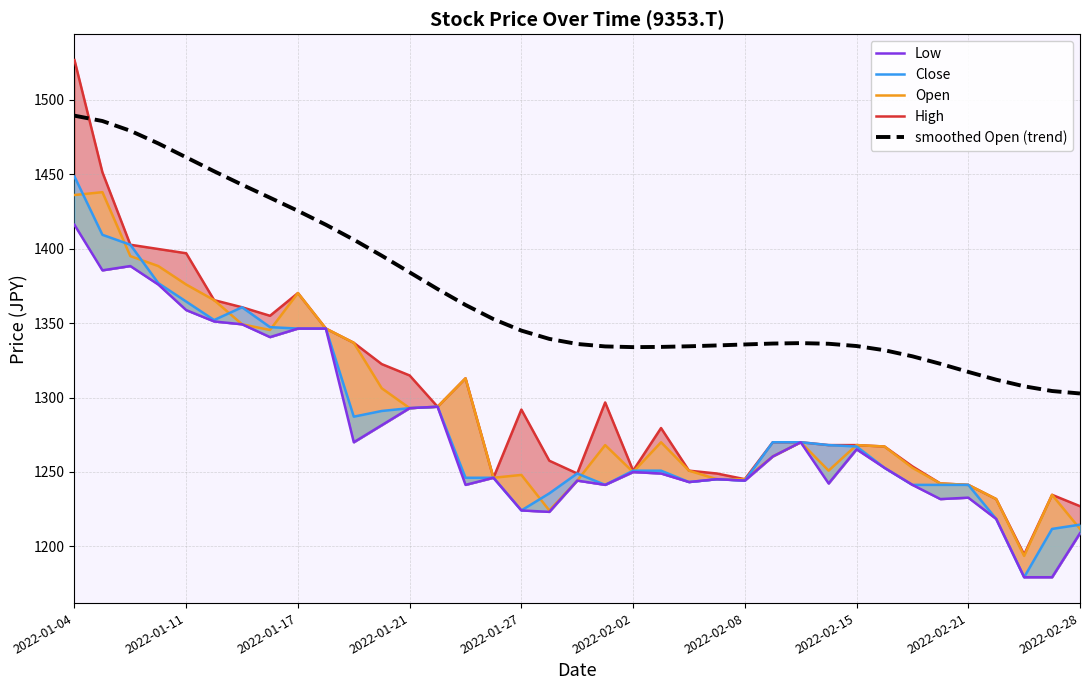

What is the lowest value of the smoothed Open (trend) series?

1302.8